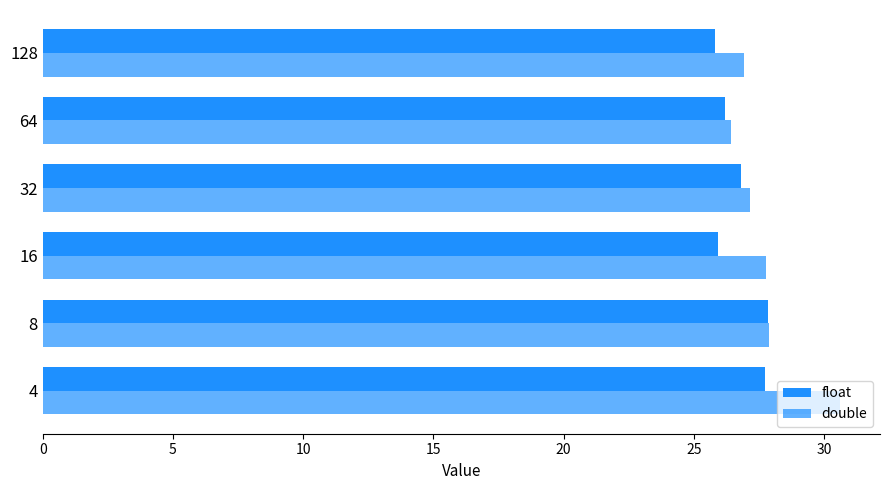

How many categories are shown in the chart?

6